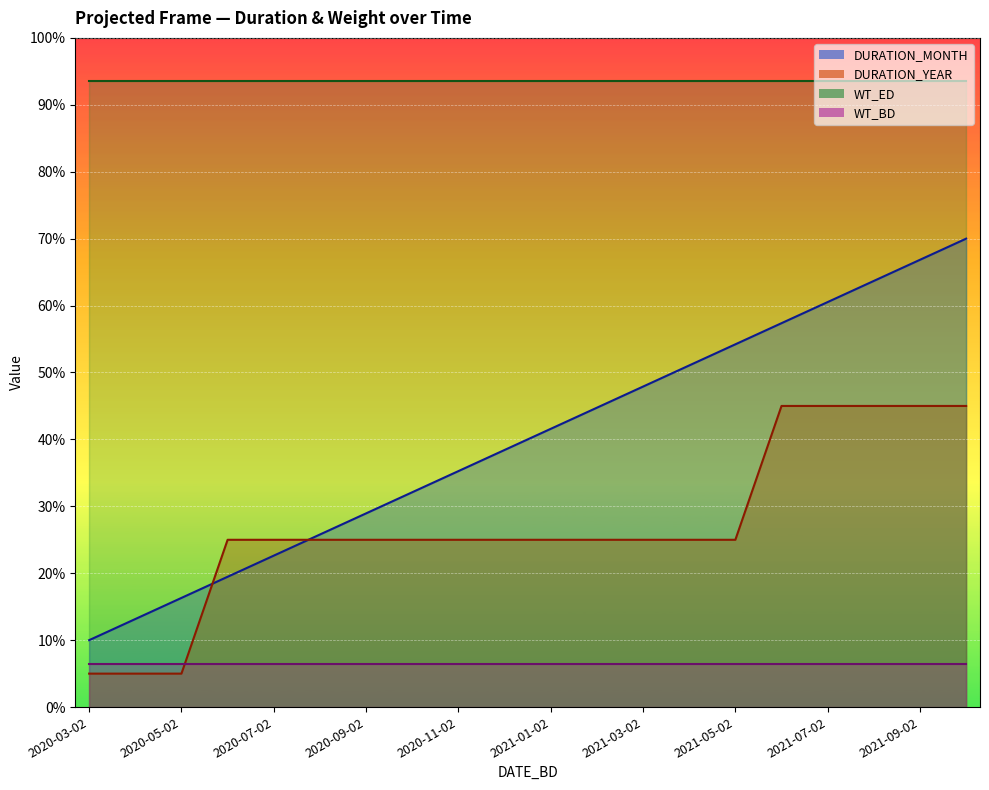

What is the difference between the second highest and minimum values in the DURATION_MONTH series?

56.8